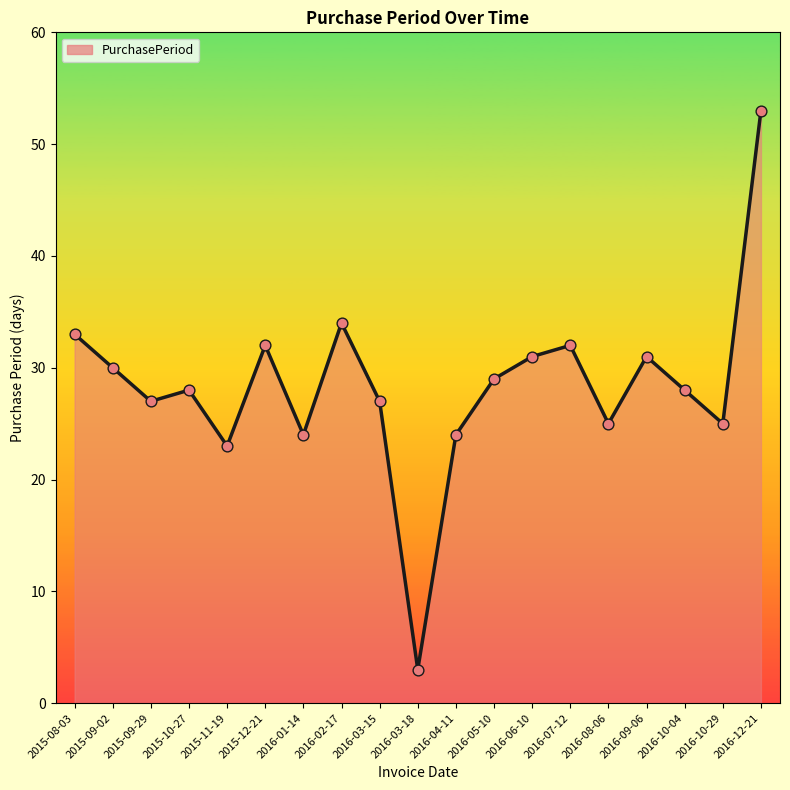

Approximately how many times larger is the value at 2015-08-03 compared to 2015-10-27?

1.2